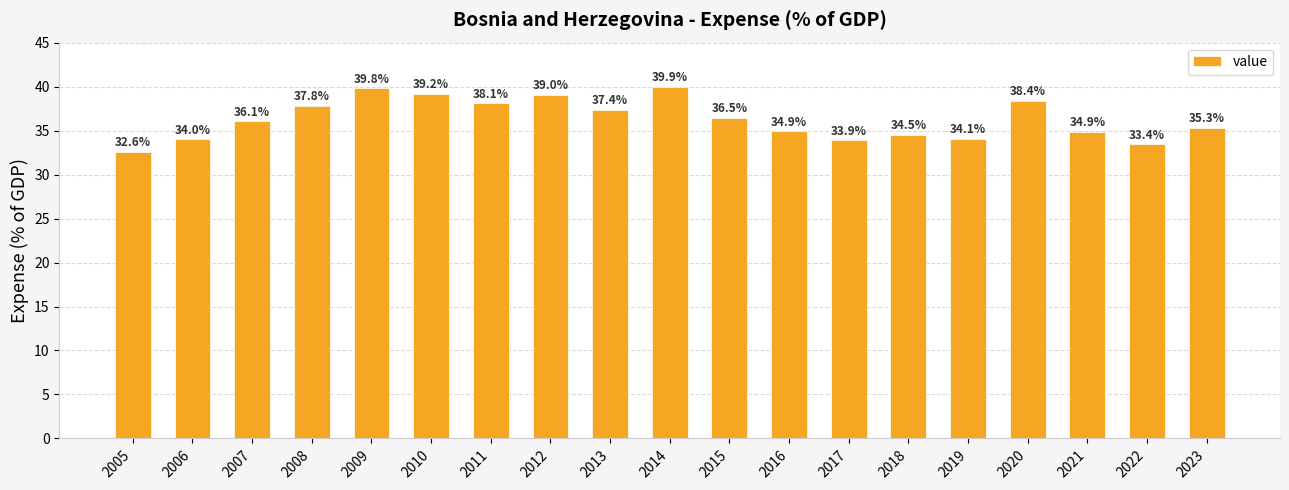

How many series are shown in this chart?

1